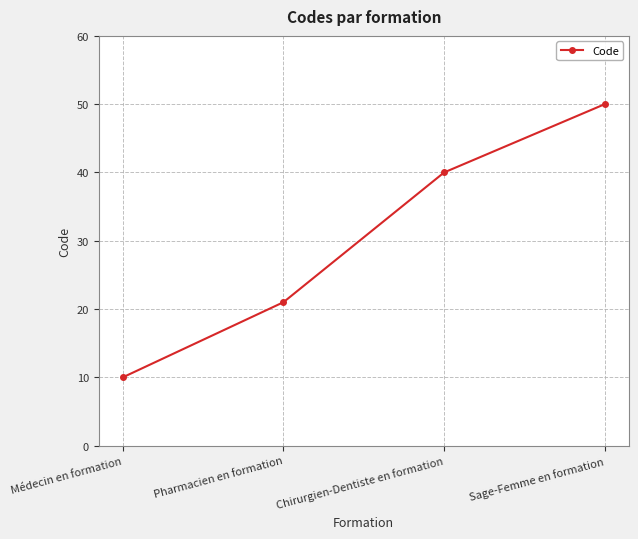

Rank the categories by value from lowest to highest.

Médecin en formation, Pharmacien en formation, Chirurgien-Dentiste en formation, Sage-Femme en formation